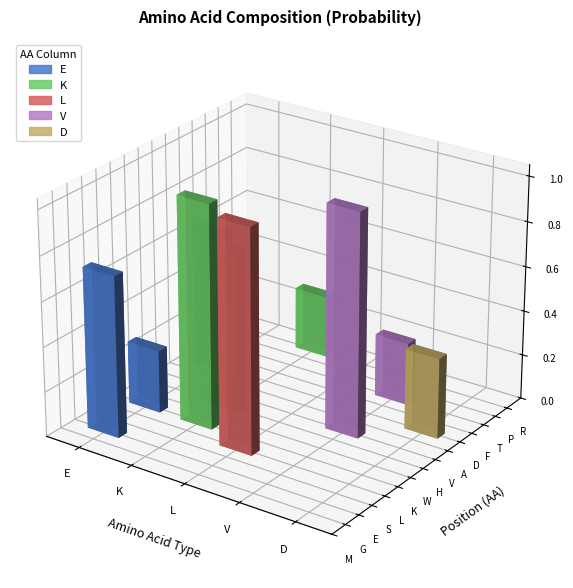

Which has a higher value, 7 or 9?

7